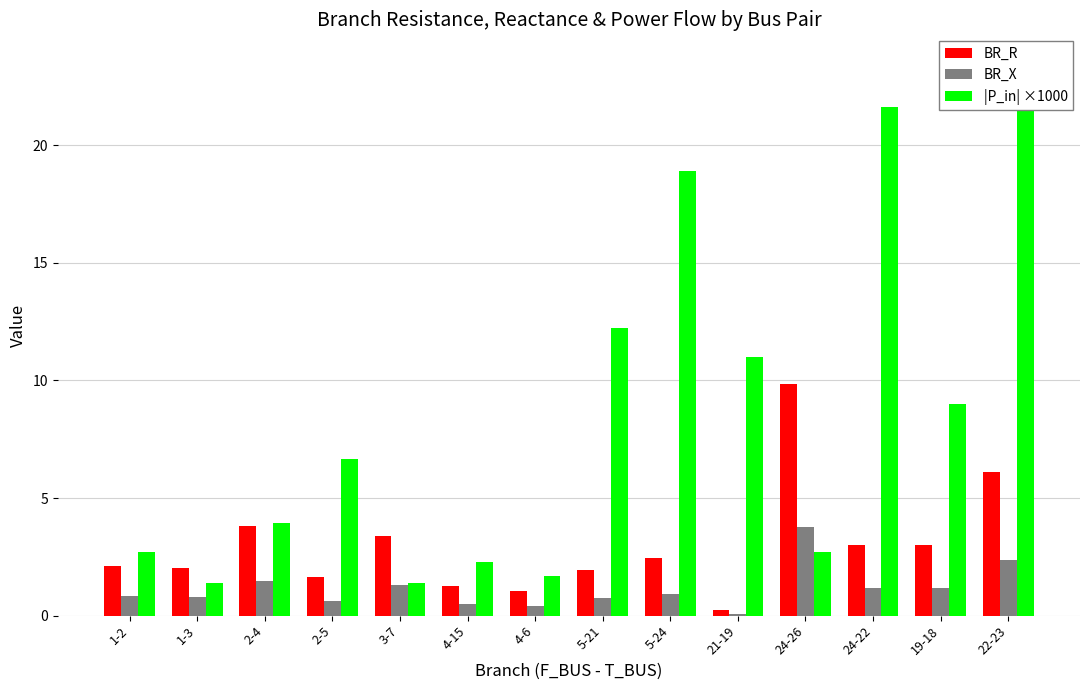

Which has a higher value, 5-21 or 24-26?

24-26